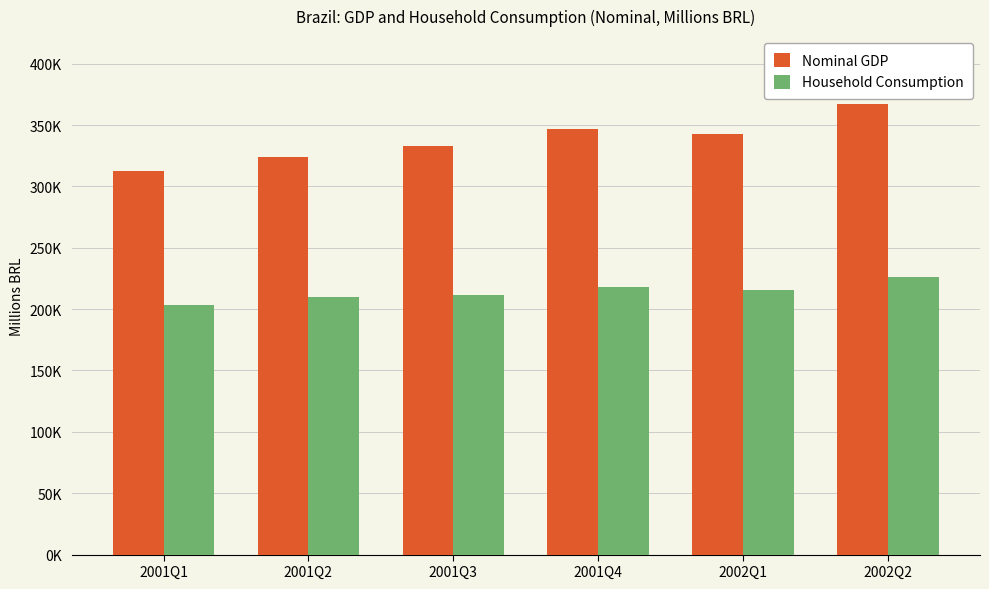

Reading left to right, list all the values displayed in this chart.

Nominal GDP: 2001Q1=312469.8	2001Q2=323723.6	2001Q3=332524.4	2001Q4=347037.6	2002Q1=342296.7	2002Q2=367362.8
Household Consumption: 2001Q1=203369.3	2001Q2=210283.8	2001Q3=211485.6	2001Q4=218362.0	2002Q1=215912.9	2002Q2=225796.0